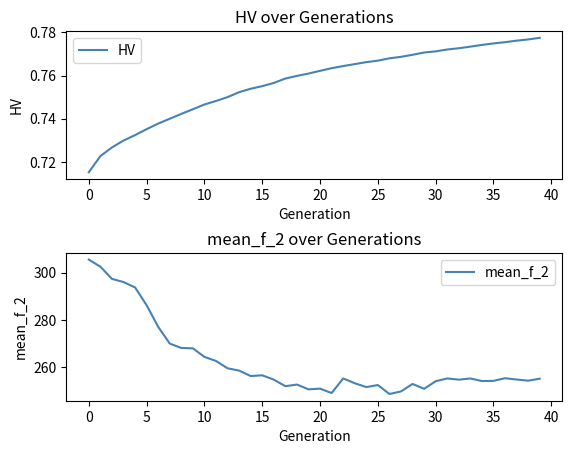

What is the value of the mean_f_2 point at the 35th from the left?

254.1